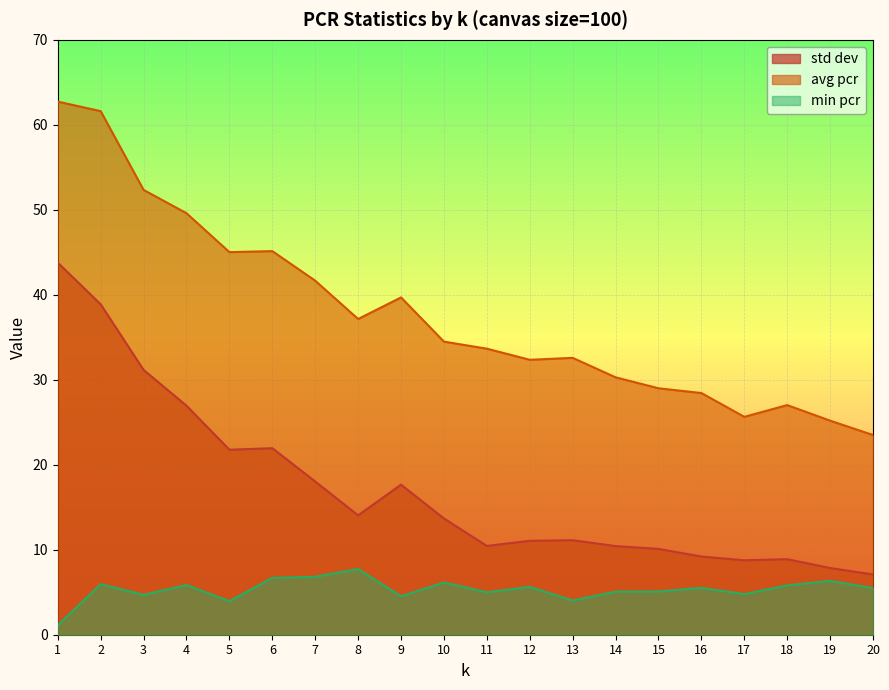

What is the minimum value for std dev?

7.1